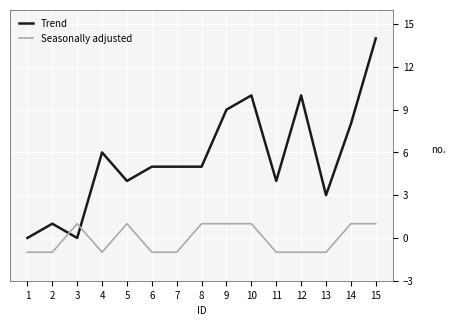

How many distinct data groups are displayed?

2